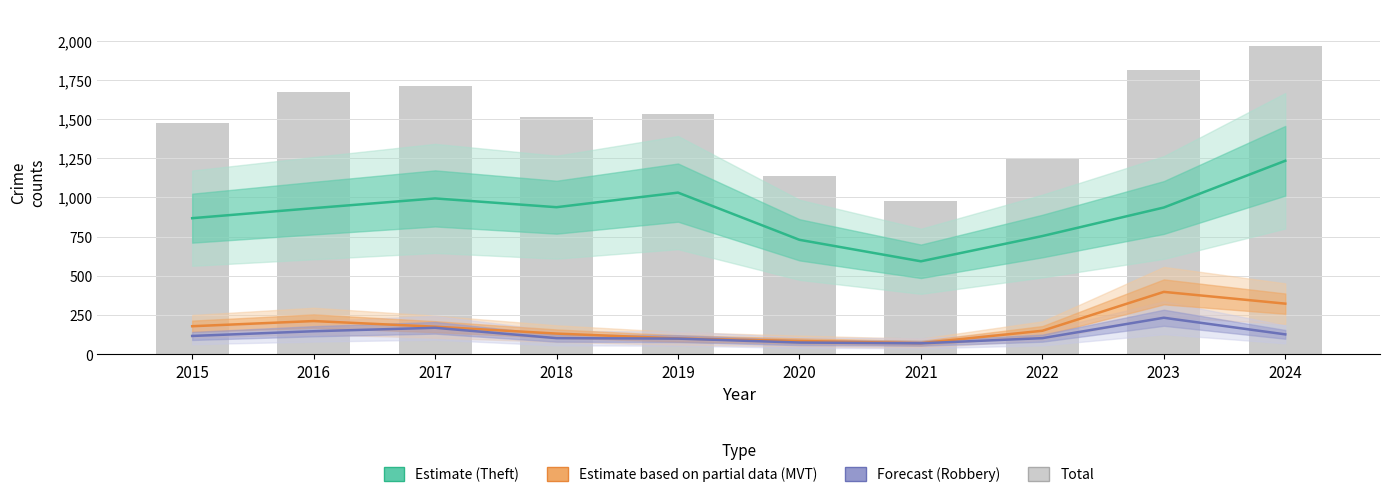

How many values in the Estimate based on partial data (MVT) series exceed 176?

4